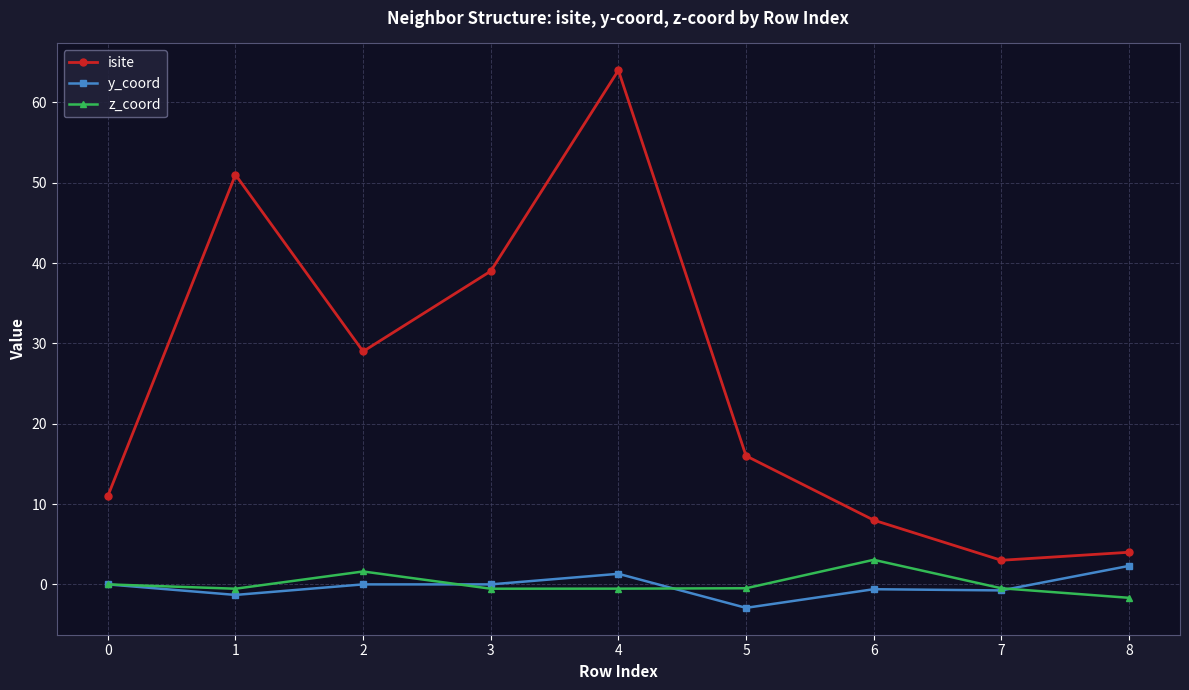

What is the sum of the y_coord values at 0 and 6?

-0.6